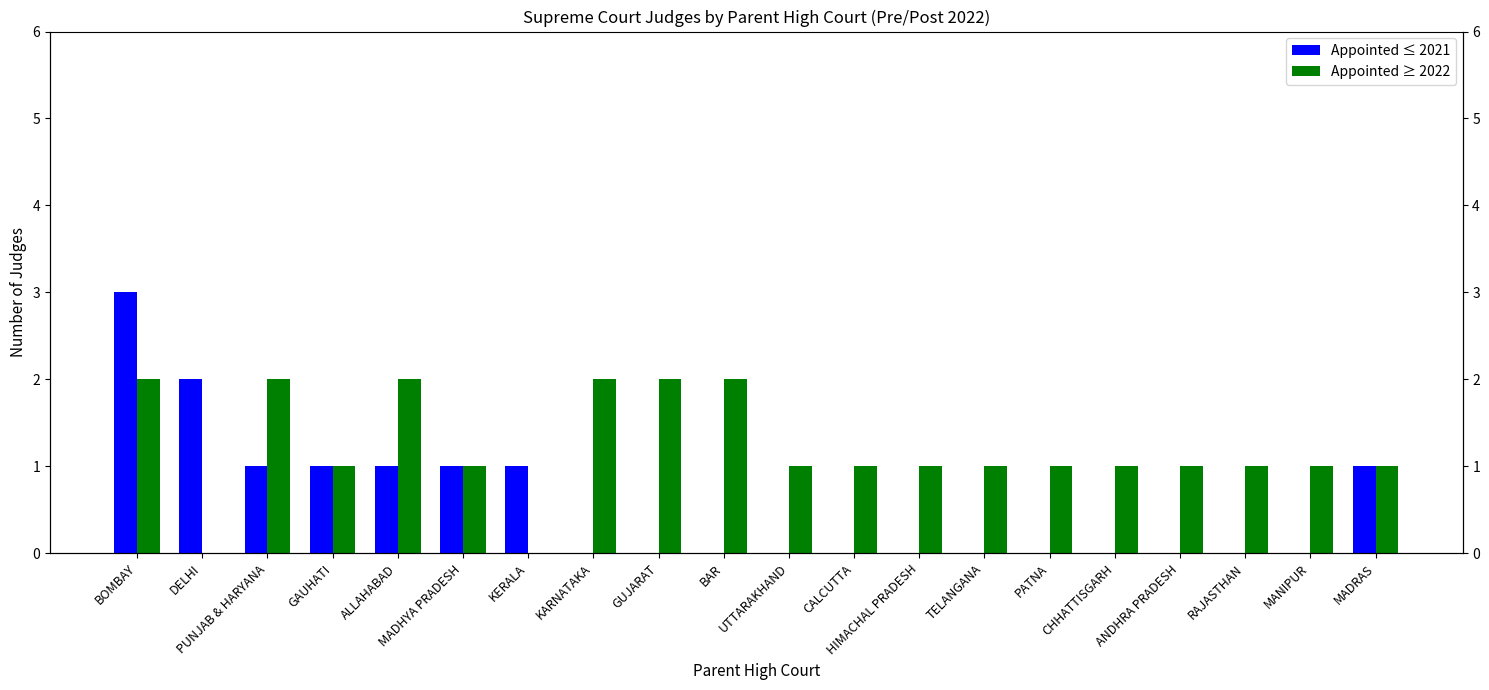

Is it true that Appointed ≤ 2021 equals 0 at PUNJAB & HARYANA?

False